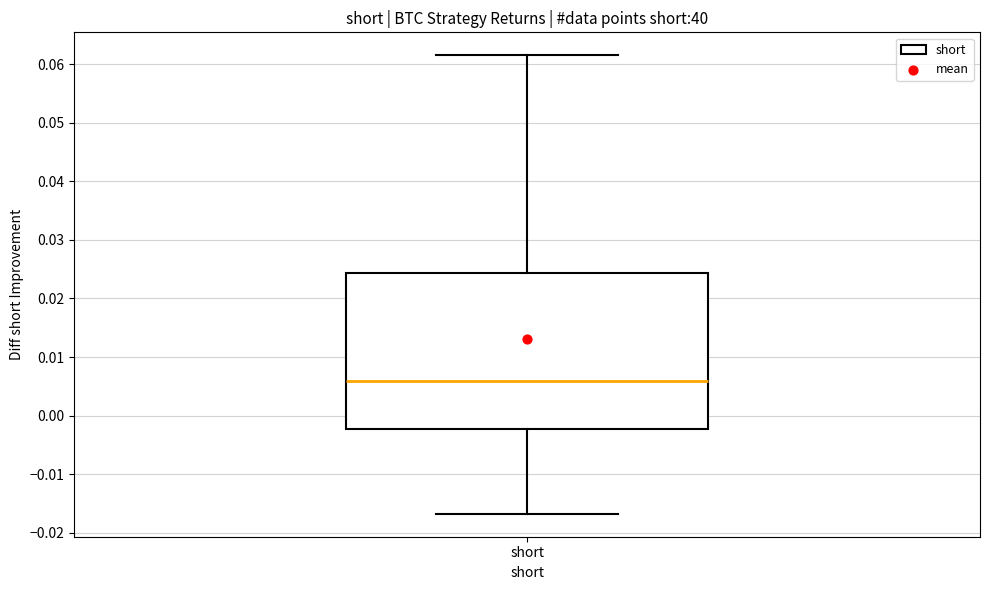

Read this box plot against the y-axis: the position of the median line, the range covered by the box, and the ends of both whiskers. The values are not printed on the chart, so give them approximately, as read against the axis.

median 0.006, box -0.002 to 0.024, whiskers -0.017 to 0.062